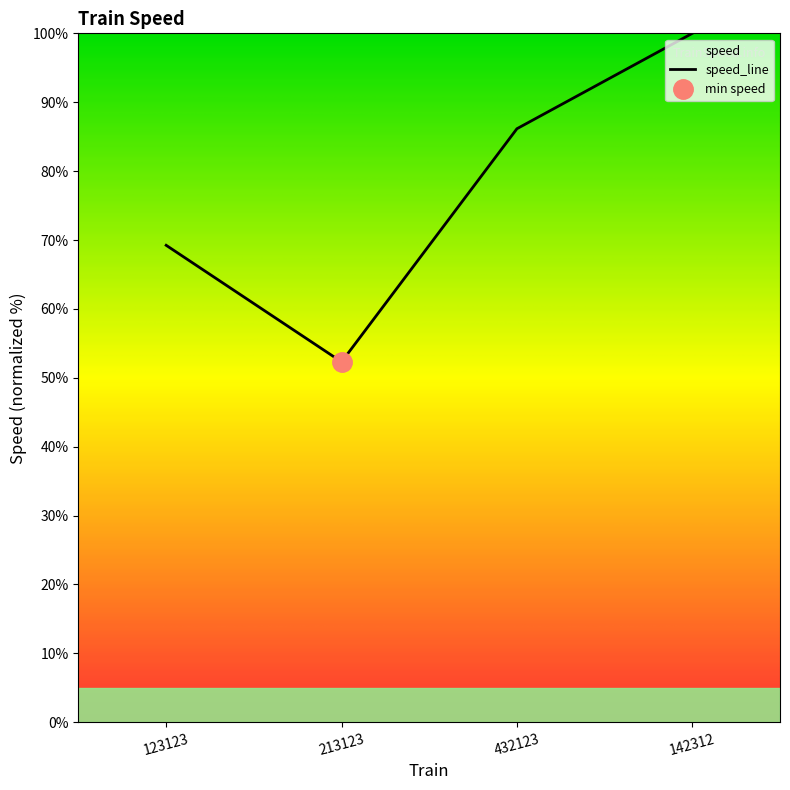

At which label is the value closest to 76?

123123